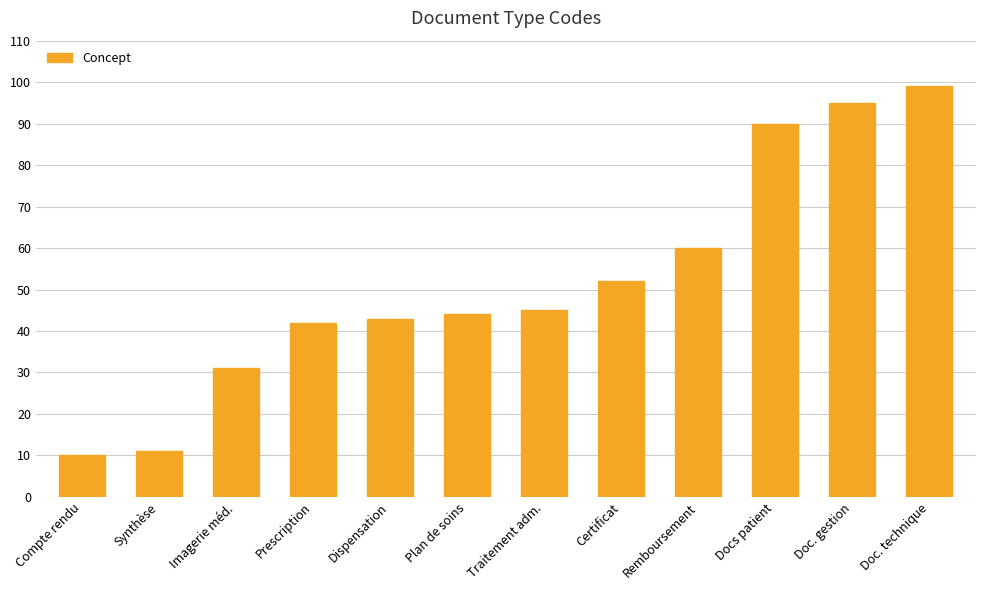

Which label corresponds to the smallest value in the chart?

Compte rendu